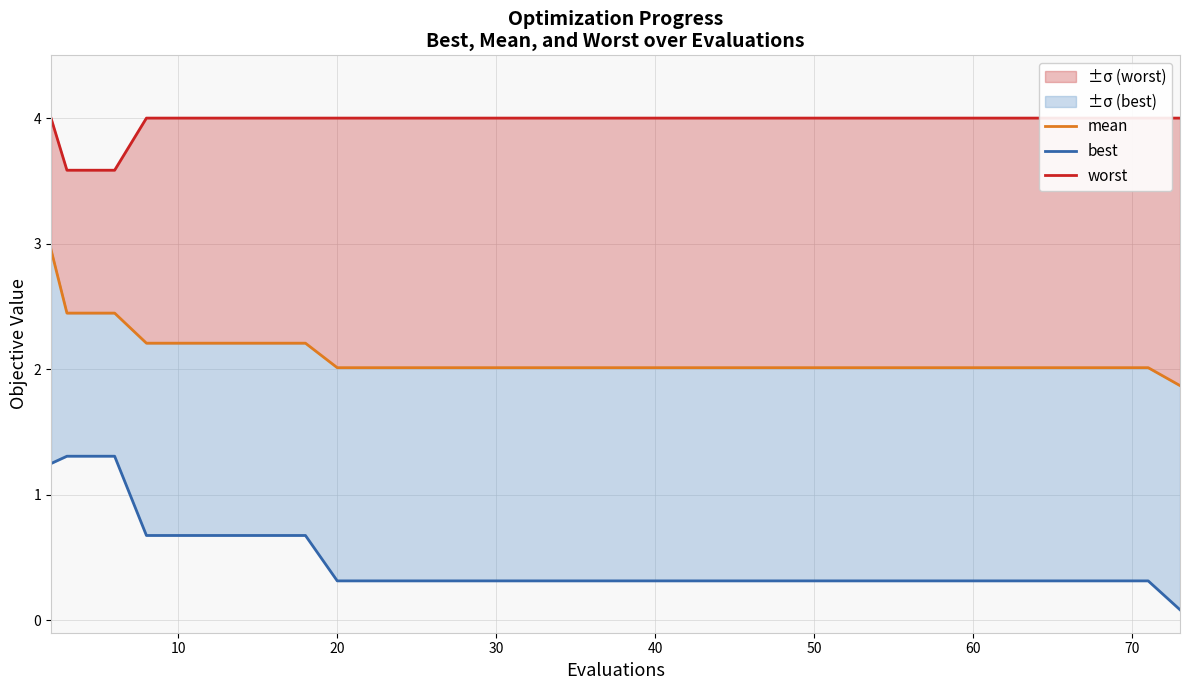

True or false: worst has more than 1 points higher than both neighbors.

False